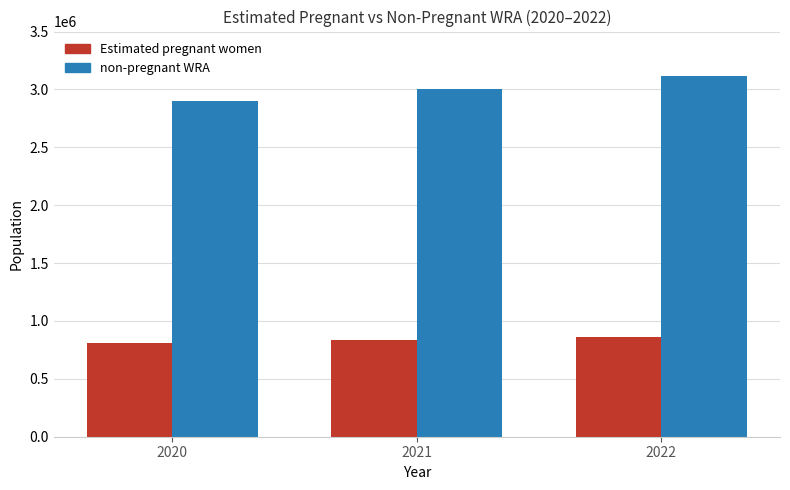

What is the minimum value shown in the chart?

811361.8